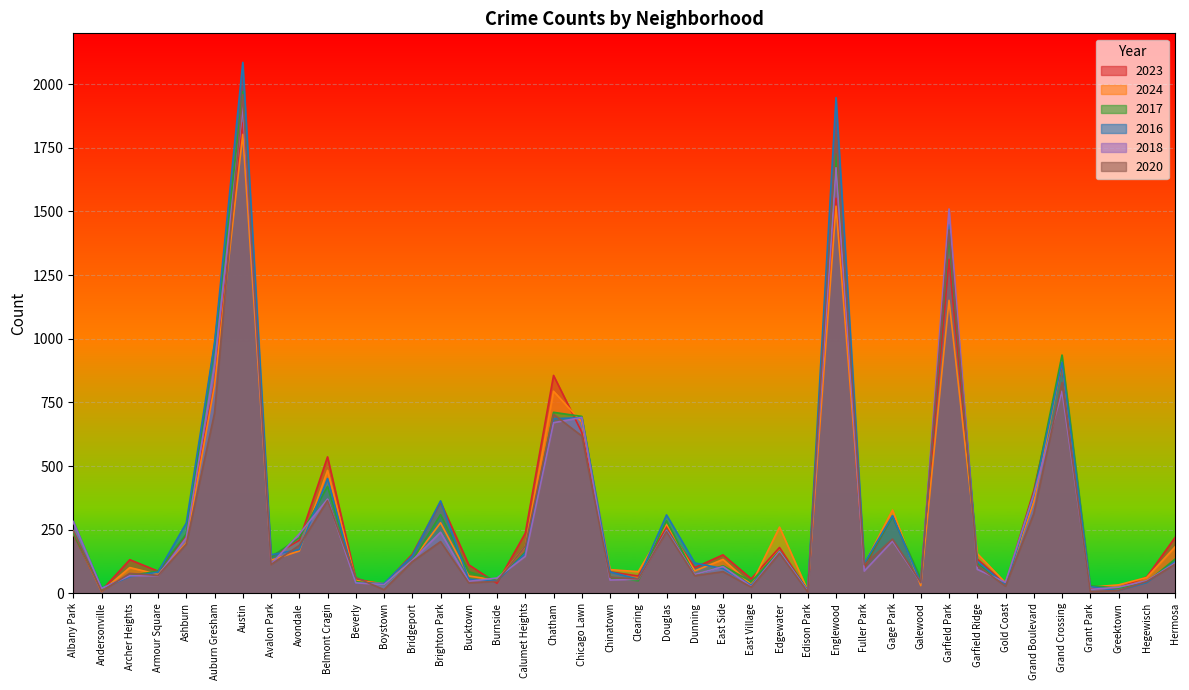

Count the number of categories in the chart.

40